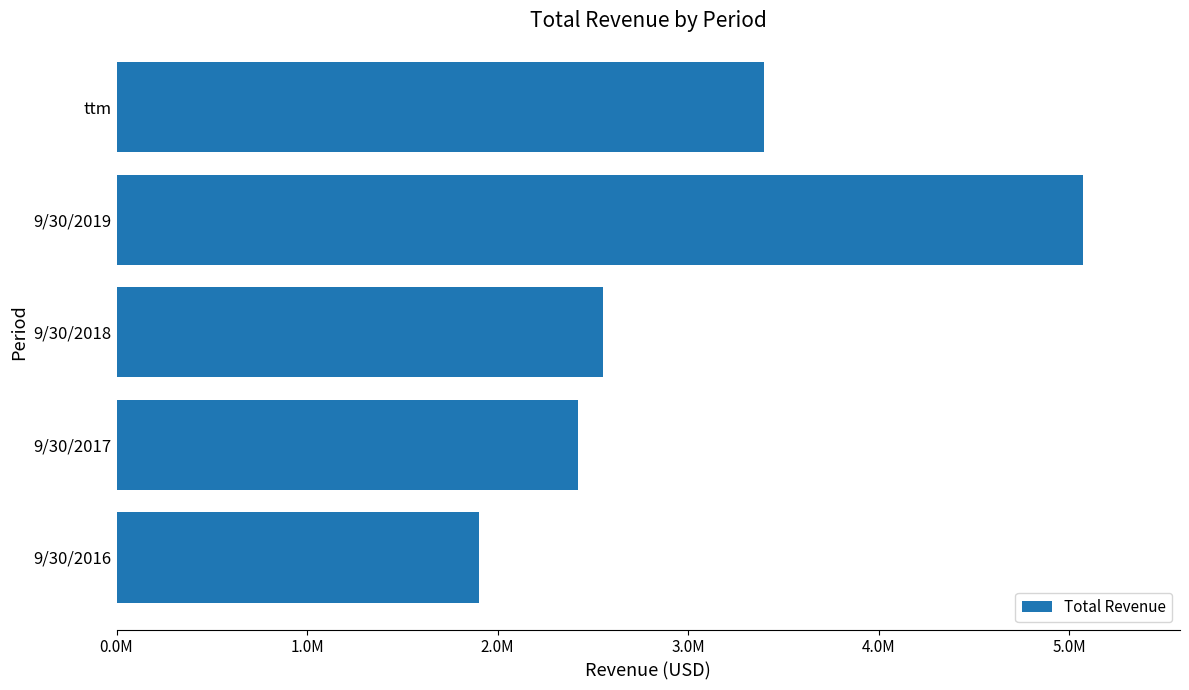

What is the difference between the maximum and minimum values?

3171952